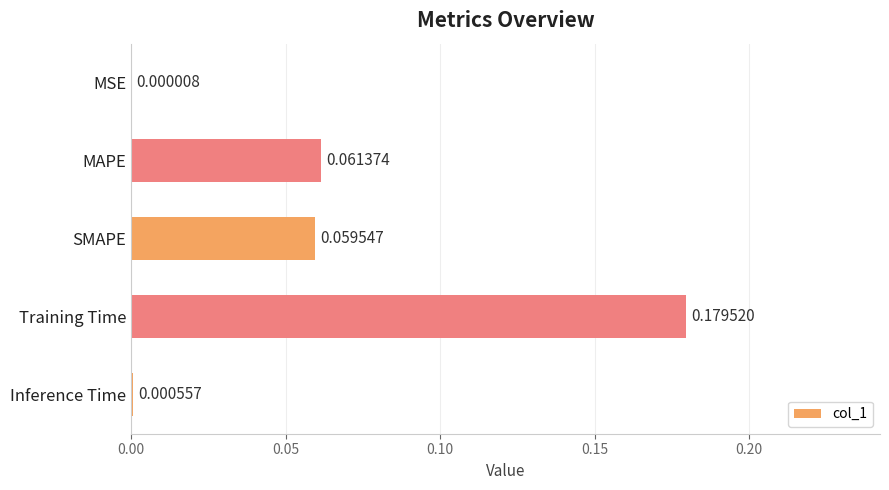

Which category has the highest value across all series?

Training Time